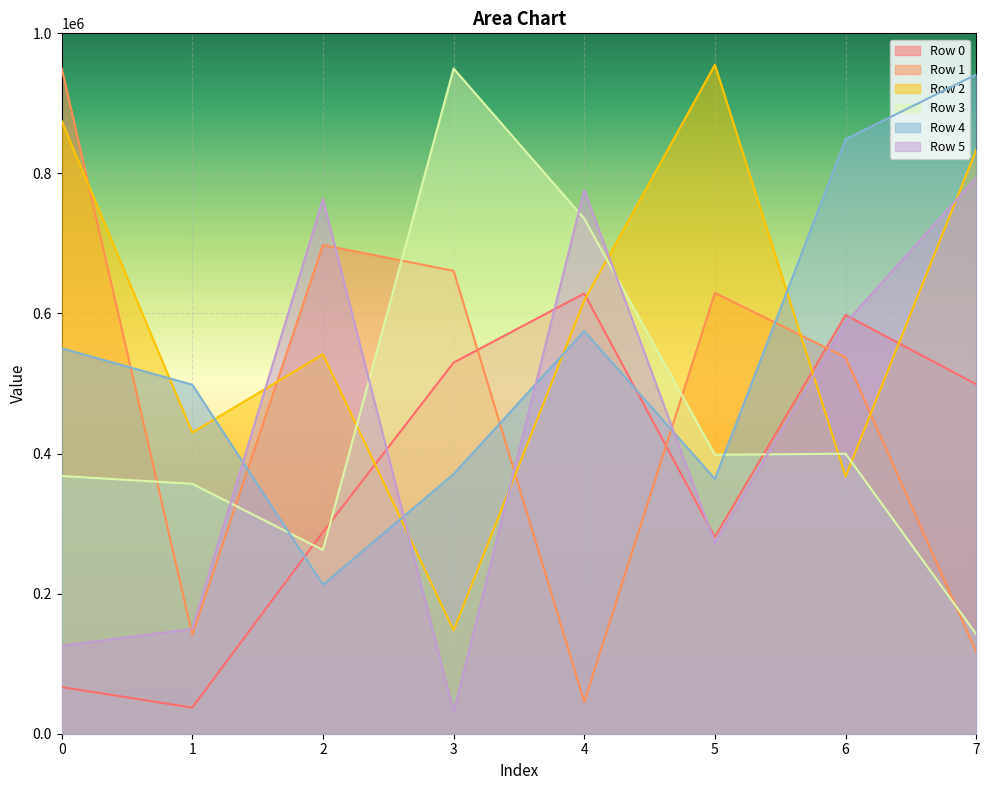

What is the value of the Row 1 point at the 4th from the left?

660876